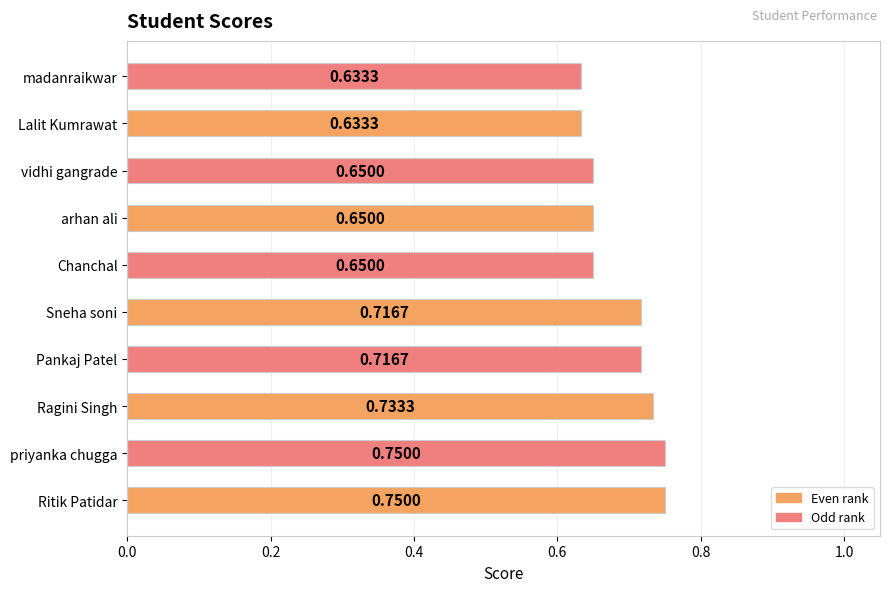

What is the sum of the values at arhan ali and priyanka chugga?

1.4